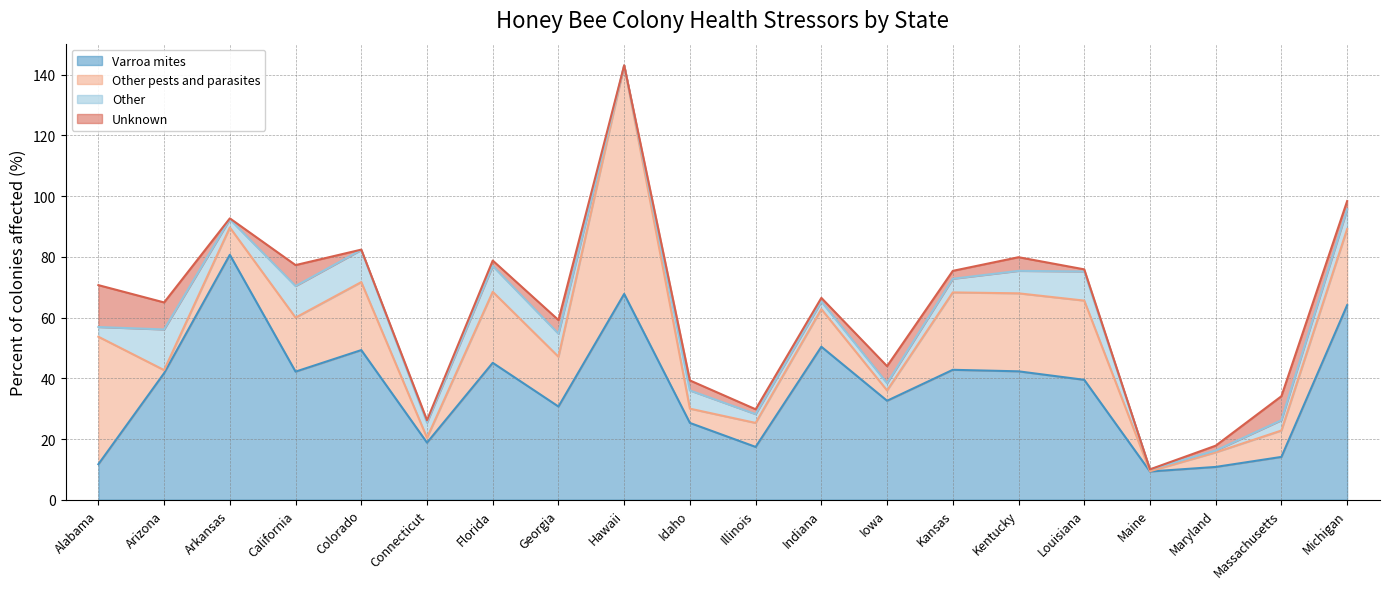

Rank the categories by Unknown value from lowest to highest.

Hawaii, Maine, Colorado, Arkansas, Louisiana, Connecticut, Indiana, Illinois, Maryland, Florida, Kansas, Michigan, Idaho, Georgia, Kentucky, Iowa, California, Massachusetts, Arizona, Alabama